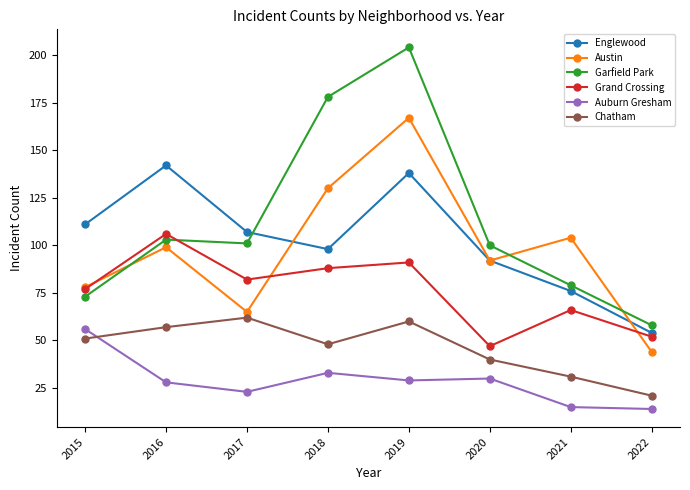

How many lines are shown in the chart?

6